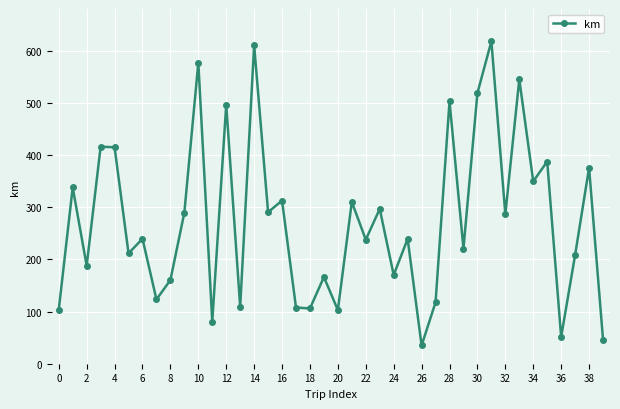

What is the maximum value shown in the chart?

618.1